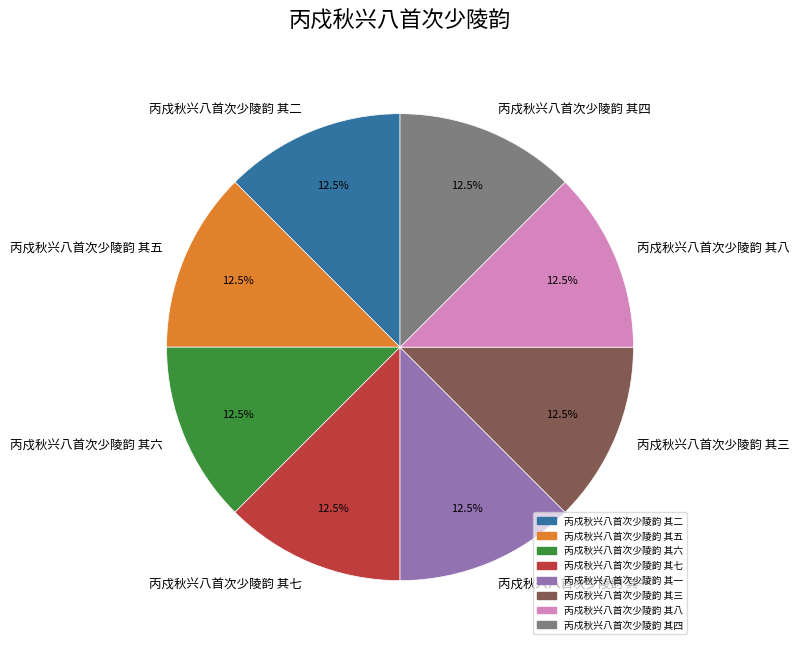

Is 丙戍秋兴八首次少陵韵 其四 the majority of the pie?

No